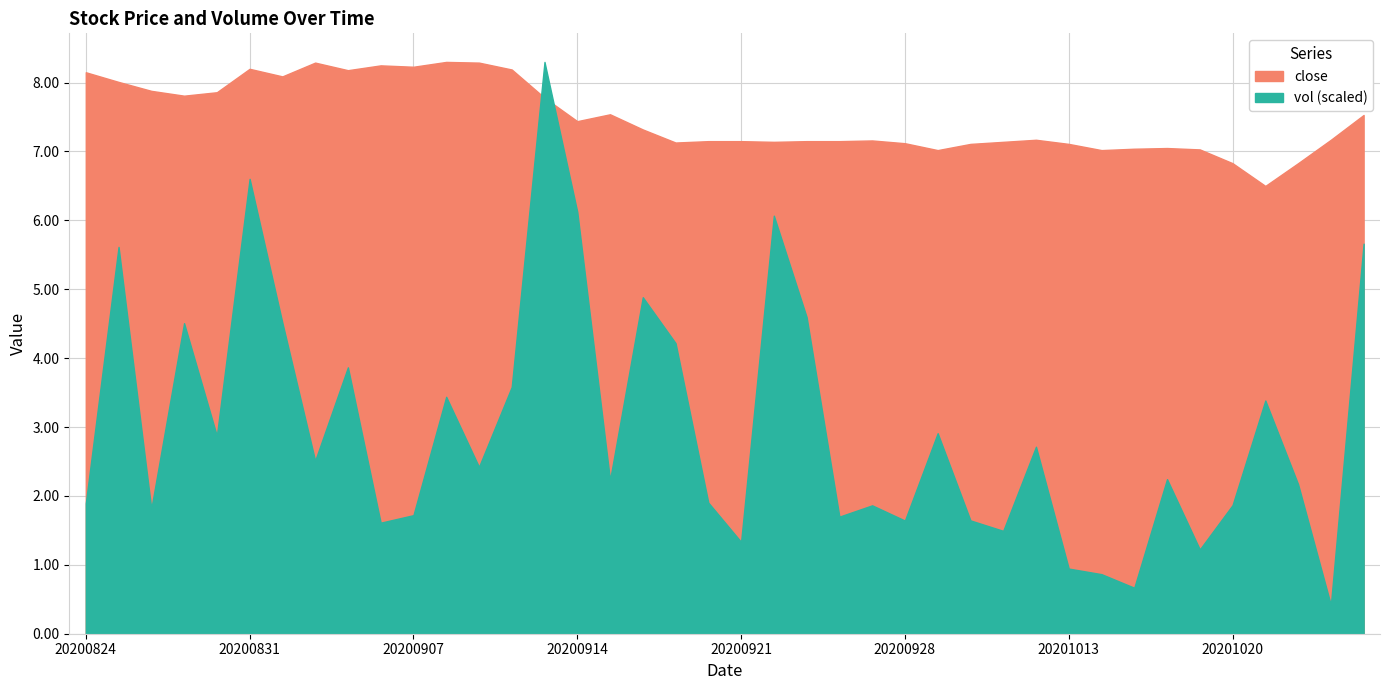

Is it true that vol equals 2.2 at 20200915?

True